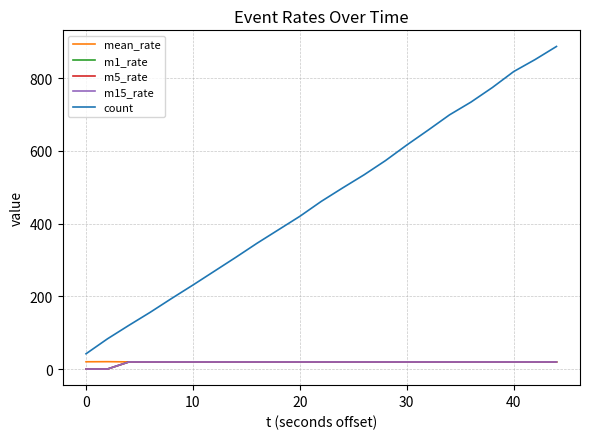

Which series has the largest total across all categories?

count